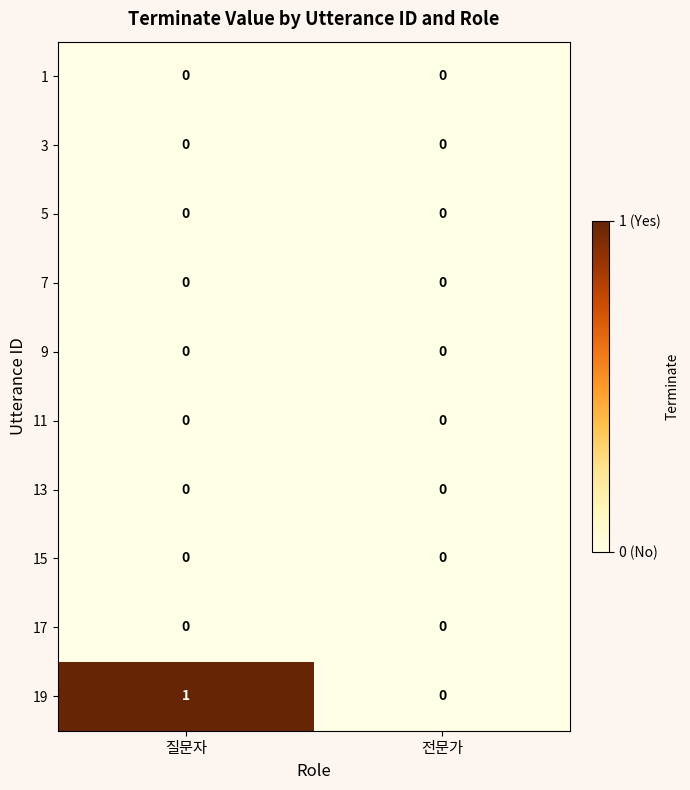

Which series changed the most between 질문자 and 전문가?

19